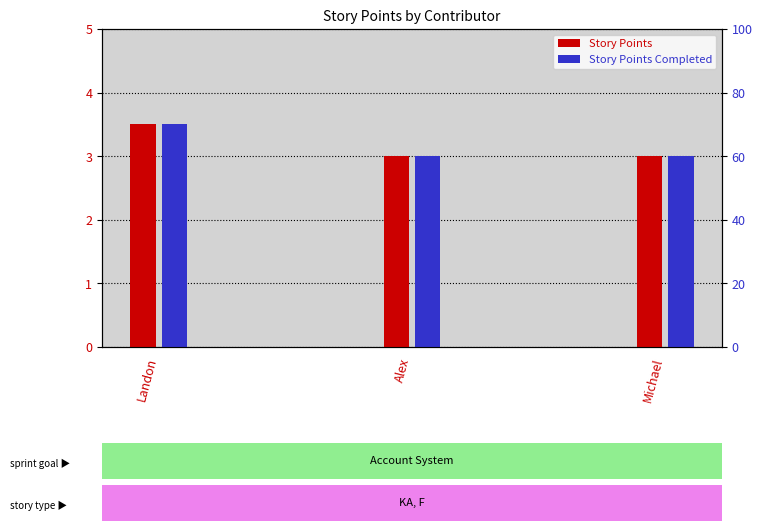

What is the approximate value of Story Points Completed at Landon?

3.5